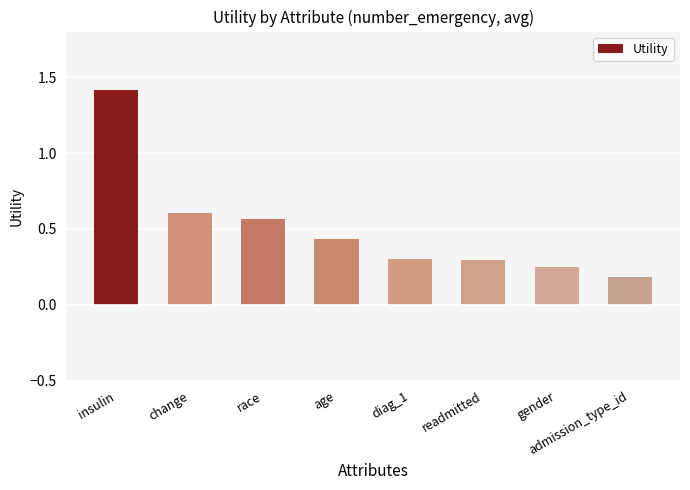

How many categories are shown in the chart?

8